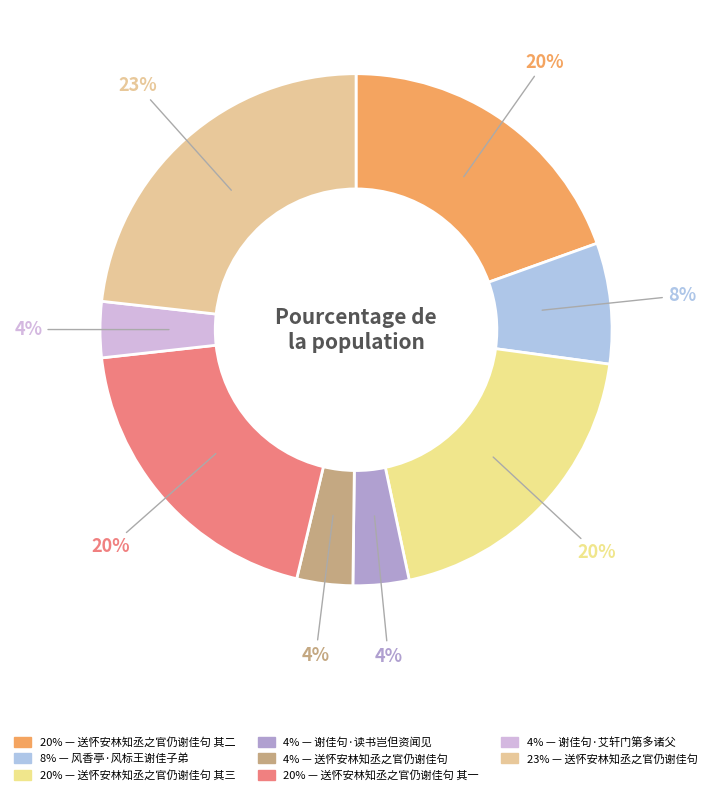

Which slice is the largest?

送怀安林知丞之官仍谢佳句